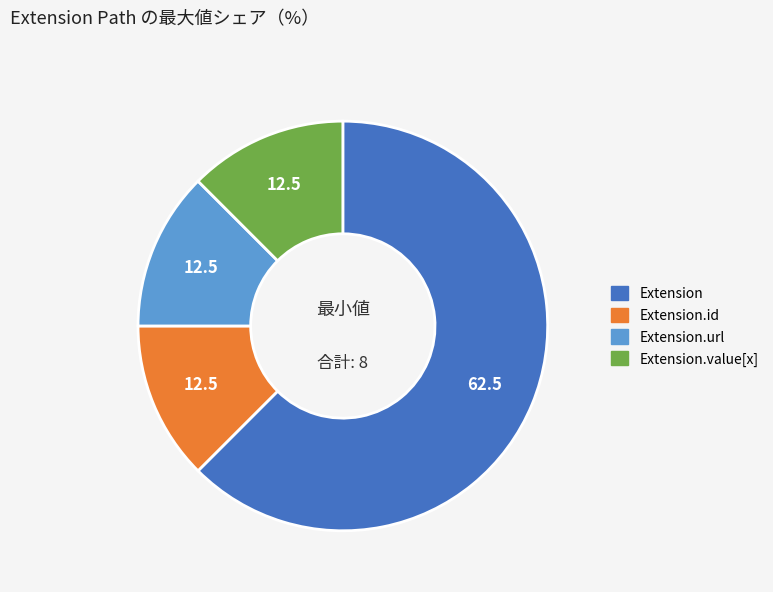

Is there a majority slice in this chart?

Yes